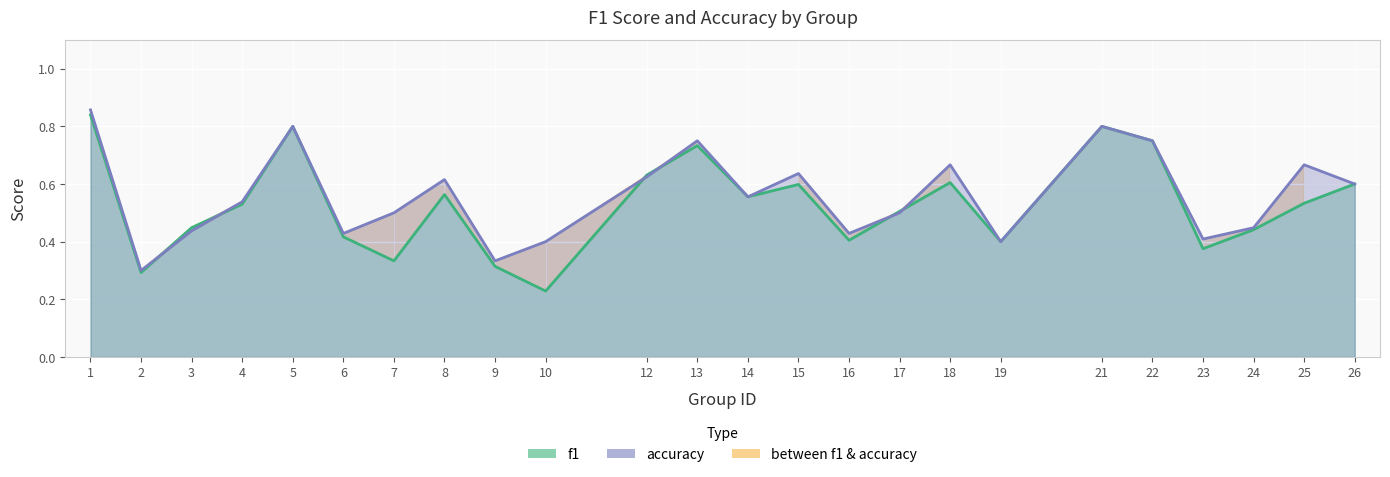

What is the value of the accuracy point at the 5th from the left?

0.8